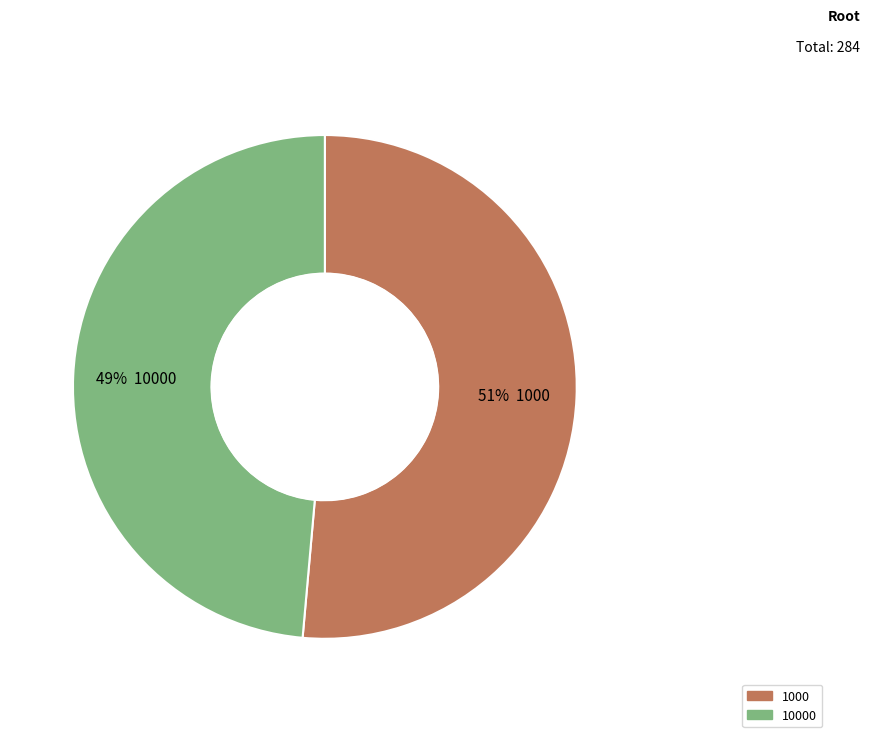

To the nearest percent, what is the average slice percentage?

50%